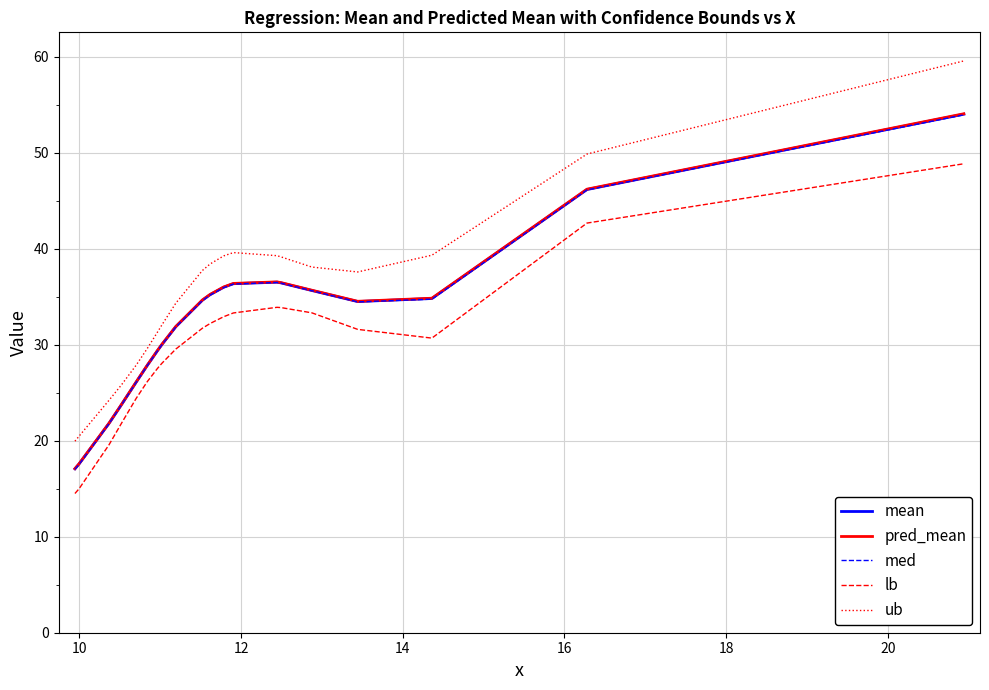

What is the minimum value for med?

17.0